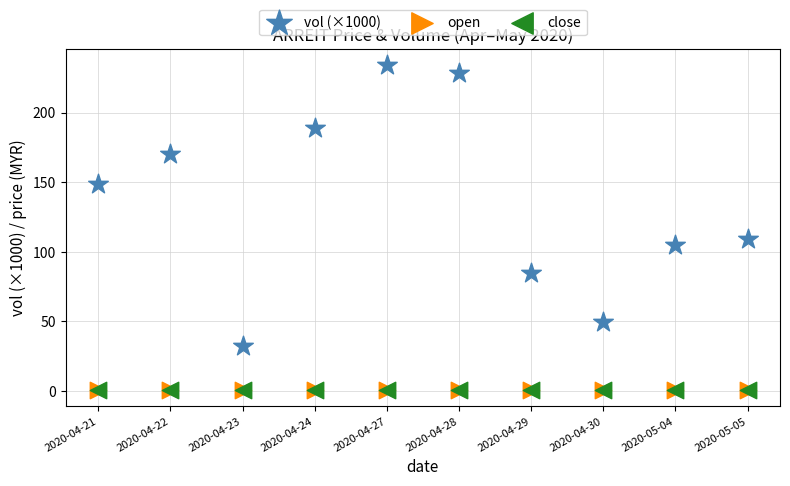

What are all the series names shown in the legend?

vol (×1000), open, close